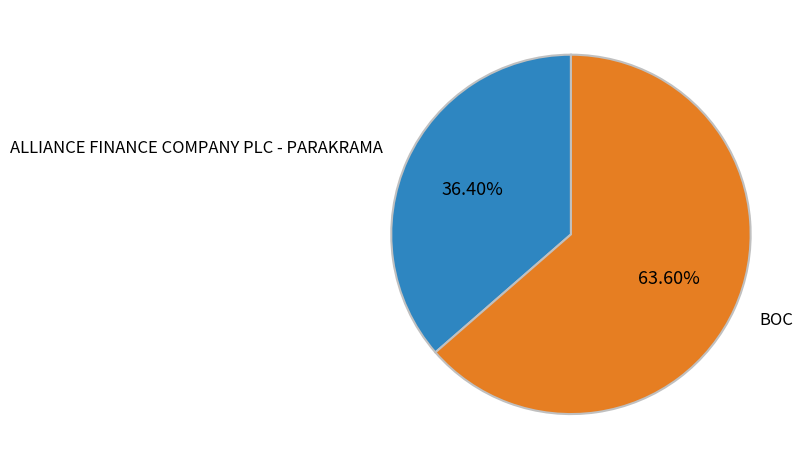

Is there a majority slice in this chart?

Yes